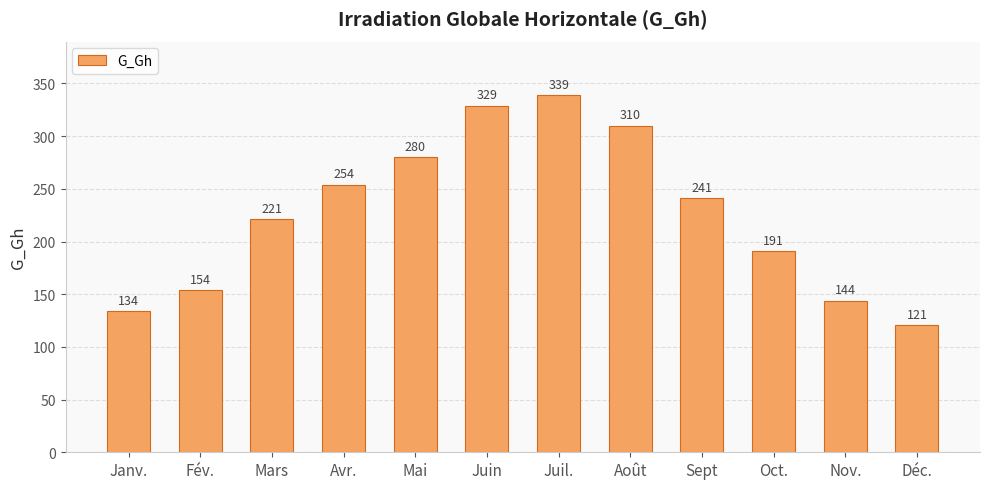

What is the maximum value shown in the chart?

339